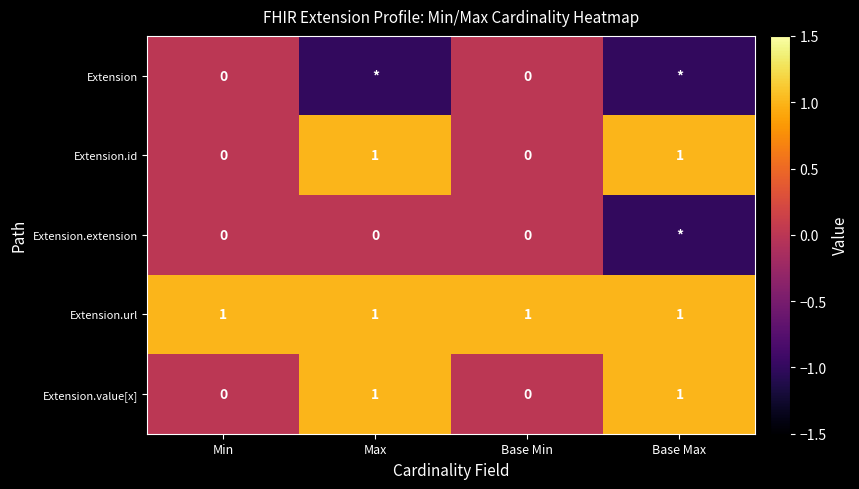

Count the number of categories in the chart.

4